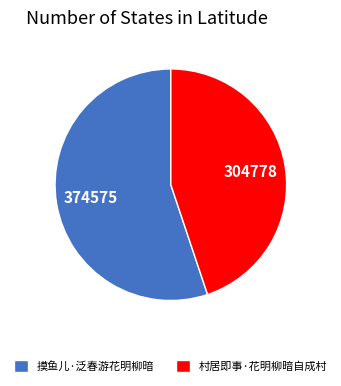

The 摸鱼儿·泛春游花明柳暗 slice represents 41% of the pie. True or false?

False